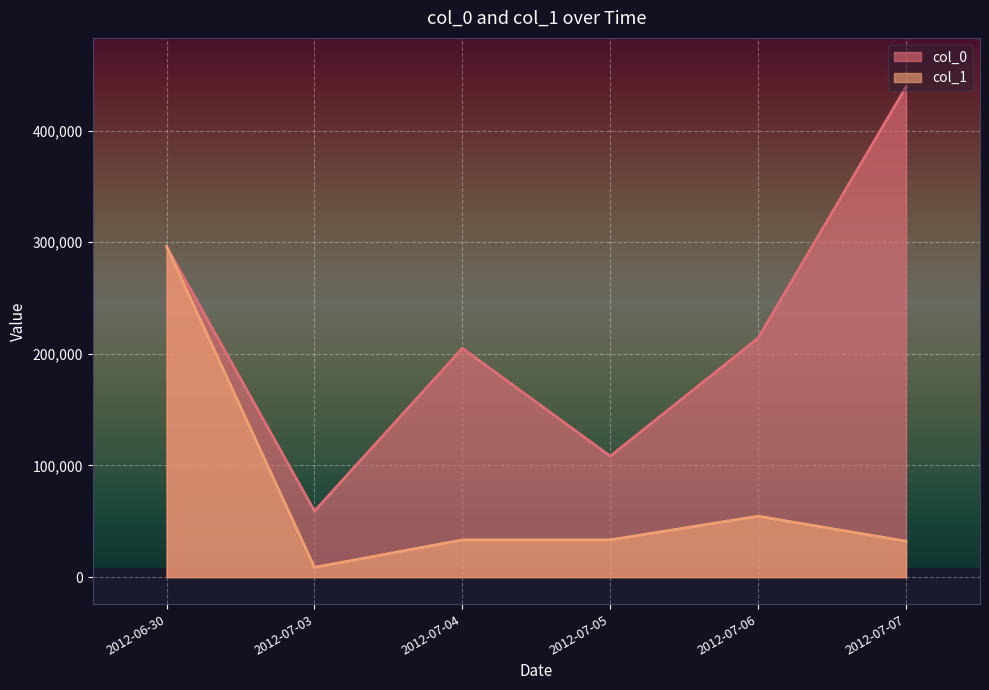

True or false: col_1 and col_0 intersect in this chart.

True